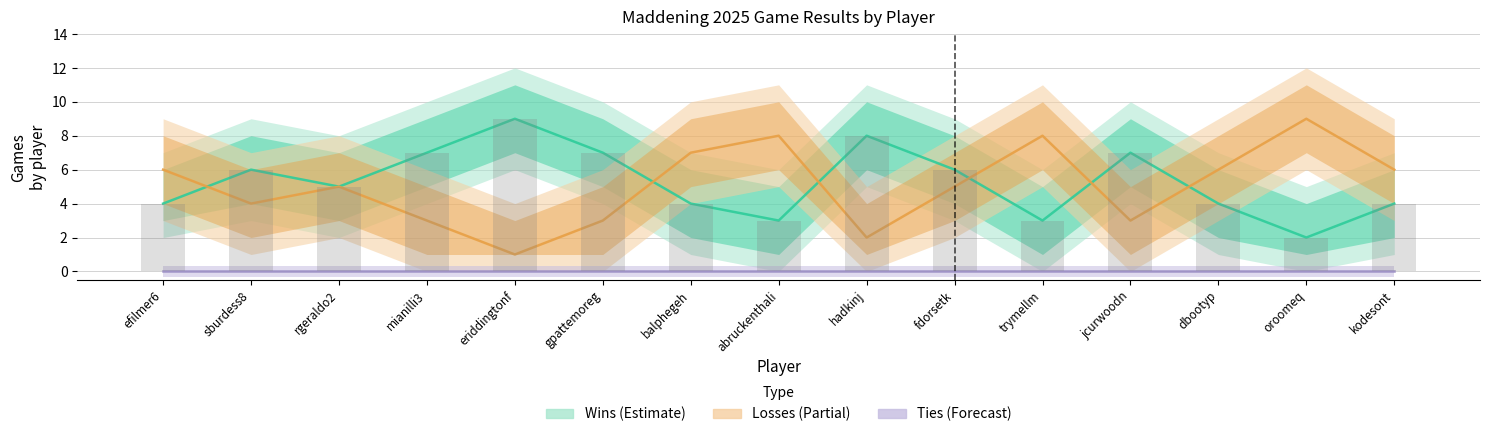

Between efilmer6 and abruckenthali, which series saw the biggest shift?

Losses